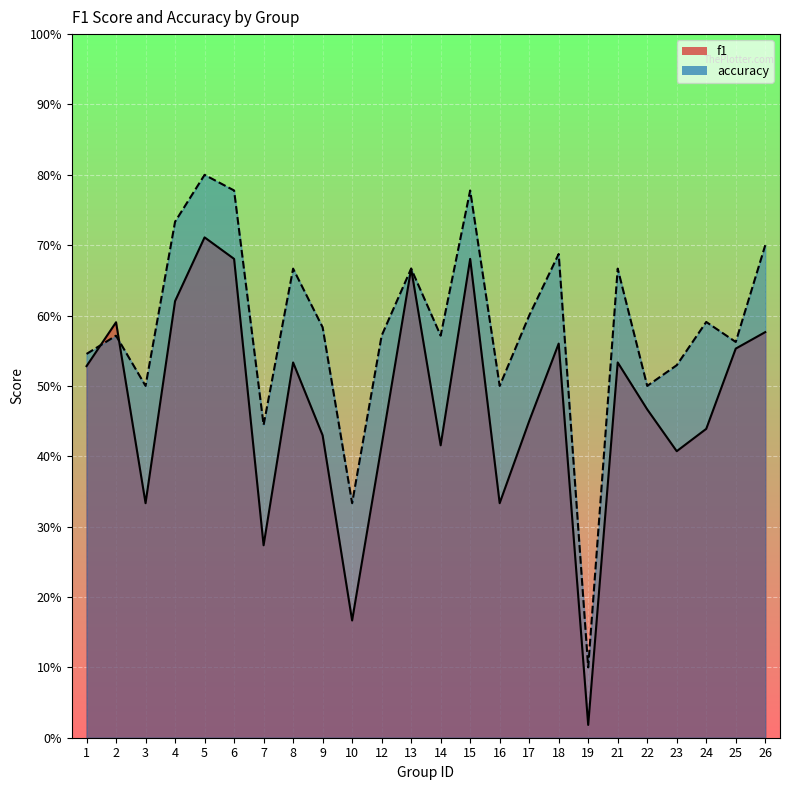

What is the greatest value displayed?

0.8